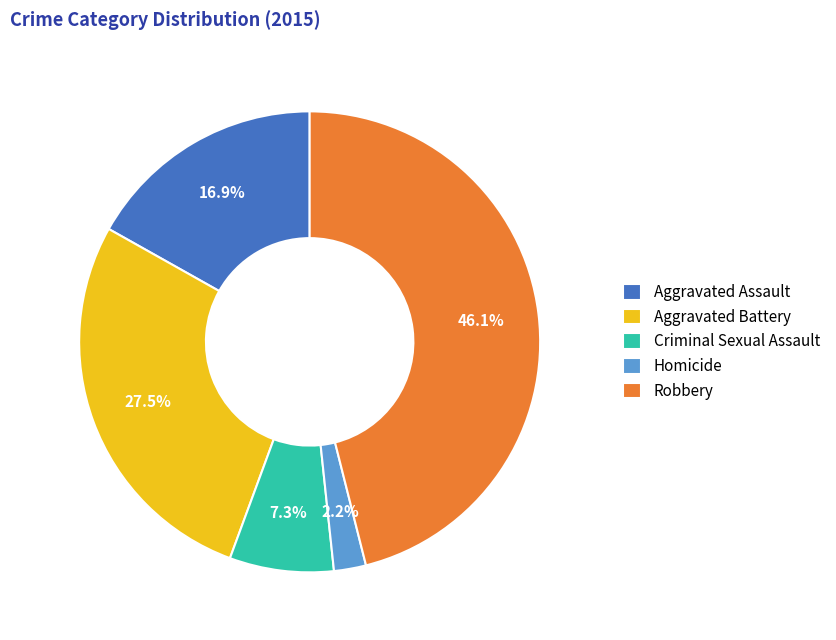

The Aggravated Battery slice represents 19% of the pie. True or false?

False